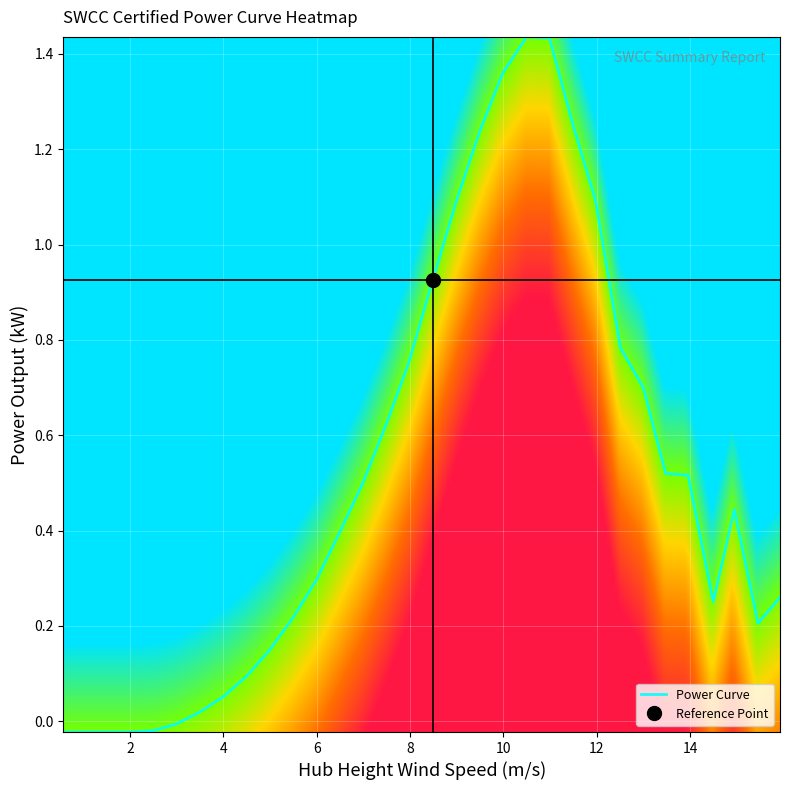

How many series are shown in this chart?

1